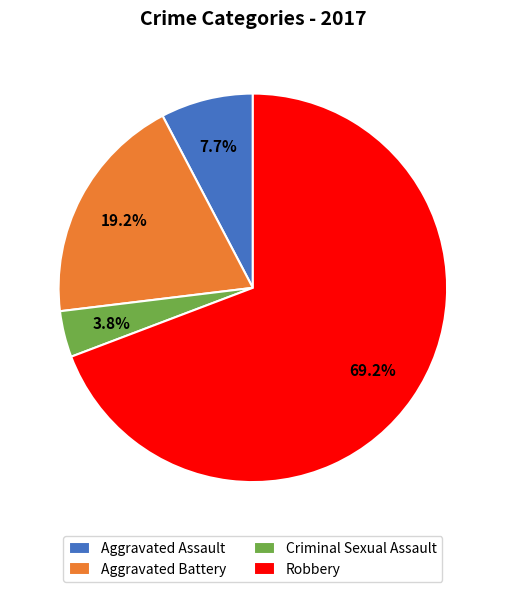

Which category has the biggest portion of the pie?

Robbery